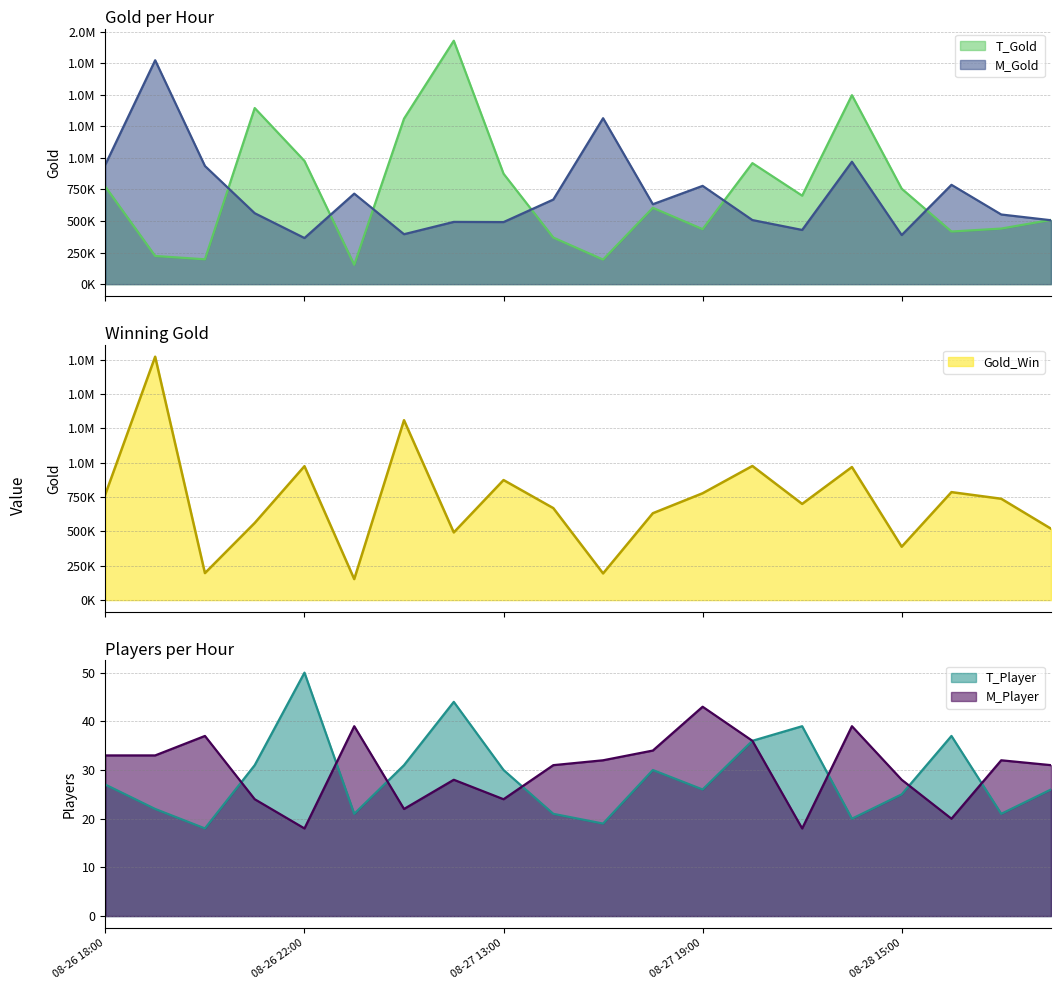

What is the sum of all Gold_Win values?

14462496